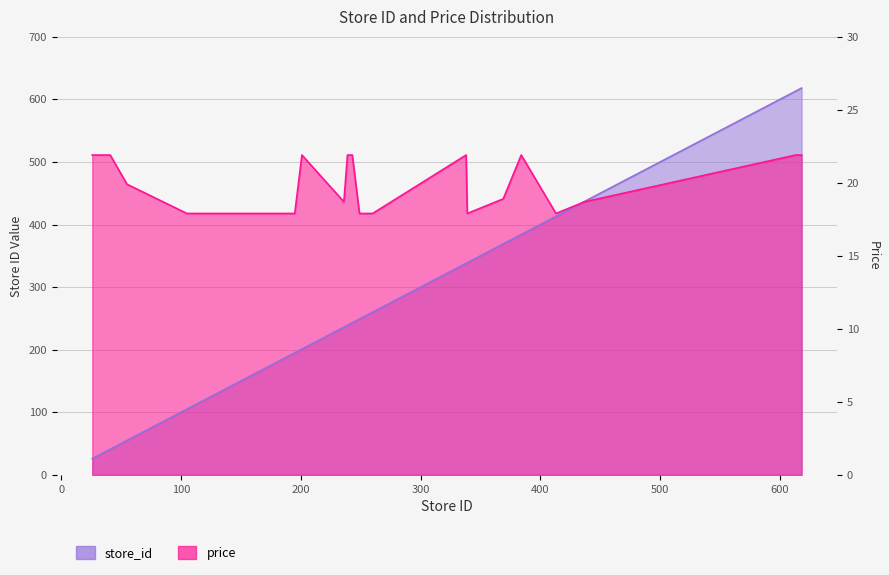

In price, how many points are higher than both neighbors (excluding endpoints)?

3